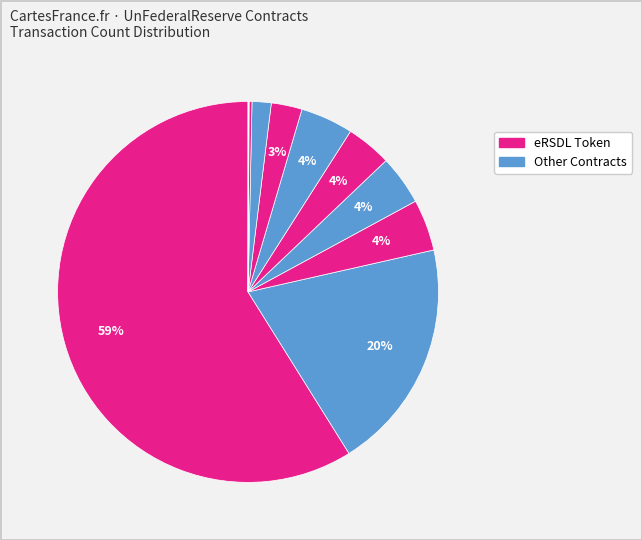

To the nearest percent, what is the difference between the largest and smallest slice percentages?

59%